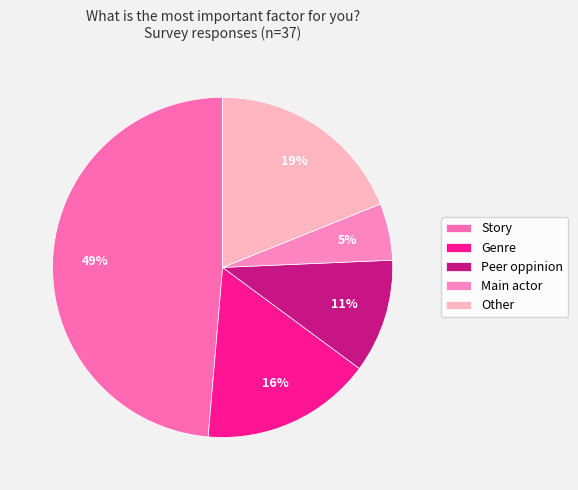

Count the number of slices in the pie.

5